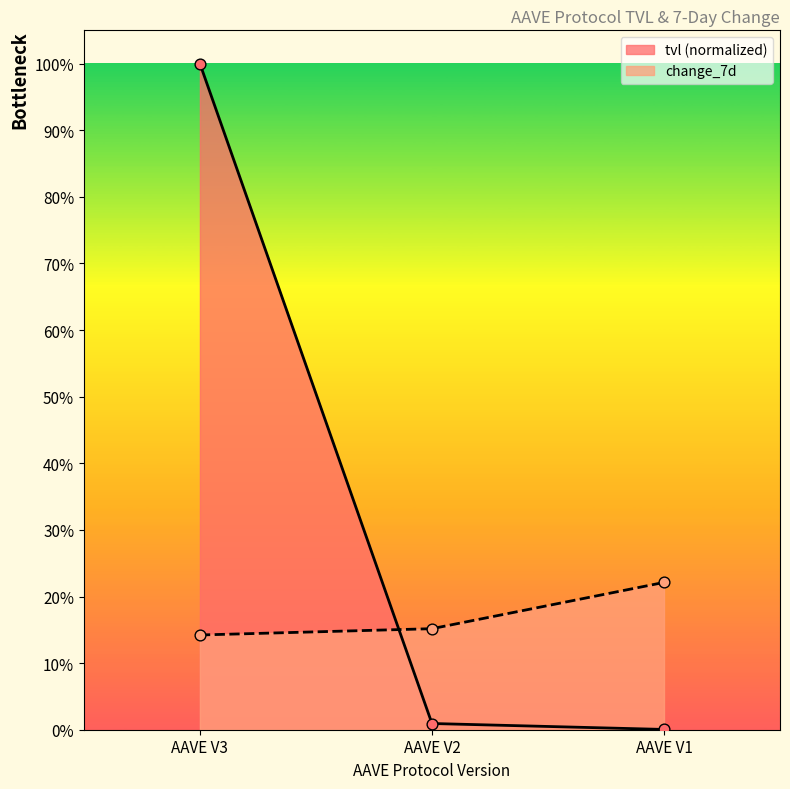

What are all the series names shown in the legend?

tvl (normalized), change_7d